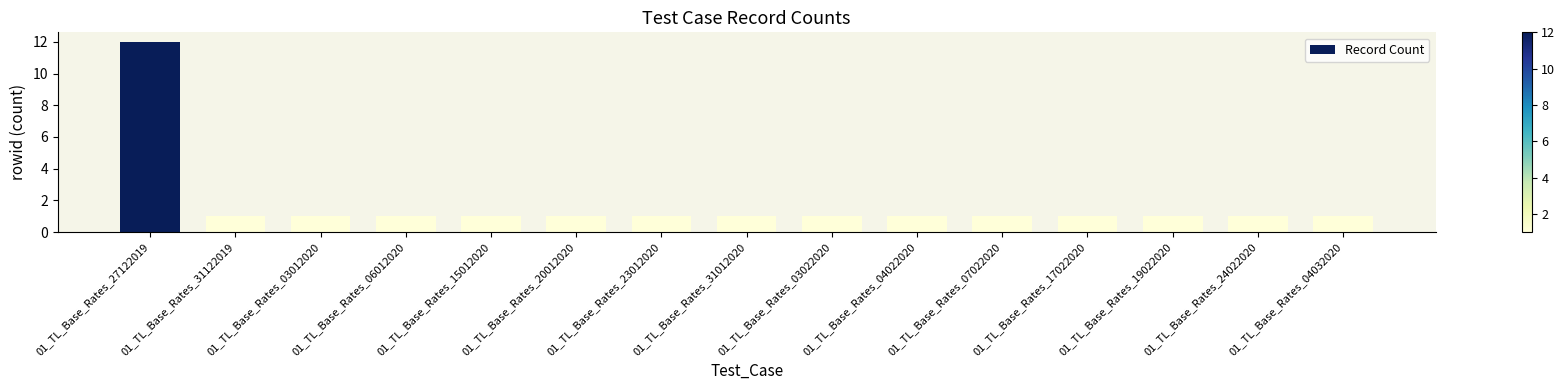

Is it true that the value at 01_TL_Base_Rates_04022020 is 2?

False